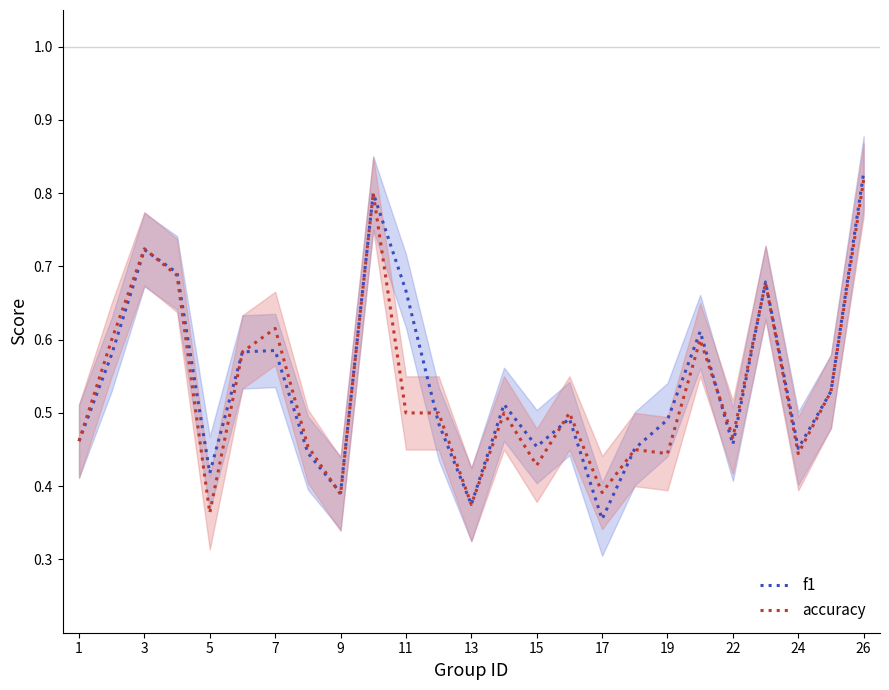

Which category has the highest value in the f1 series?

26